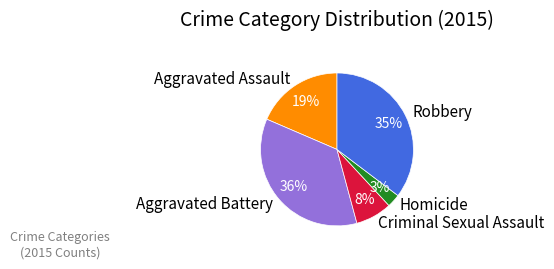

What percentage is the Robbery slice, to the nearest percent?

35%